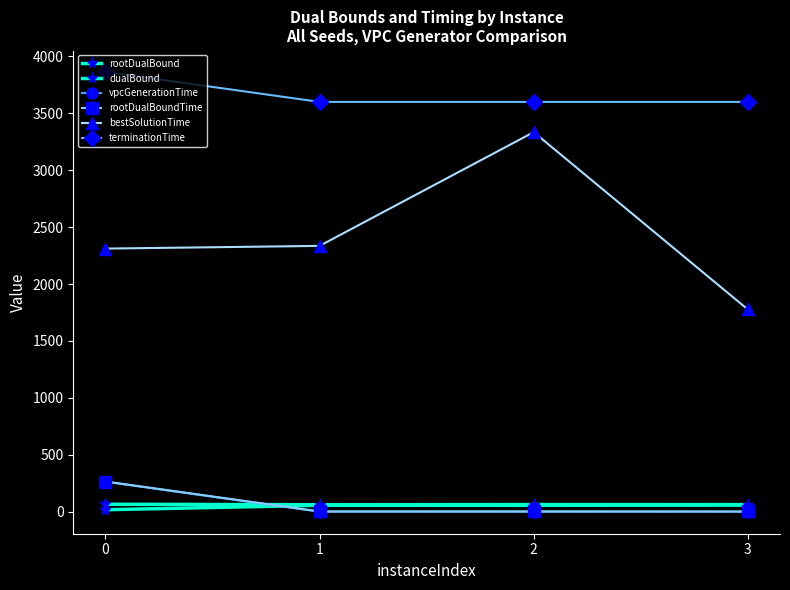

How many values in the rootDualBound series are below 56?

1